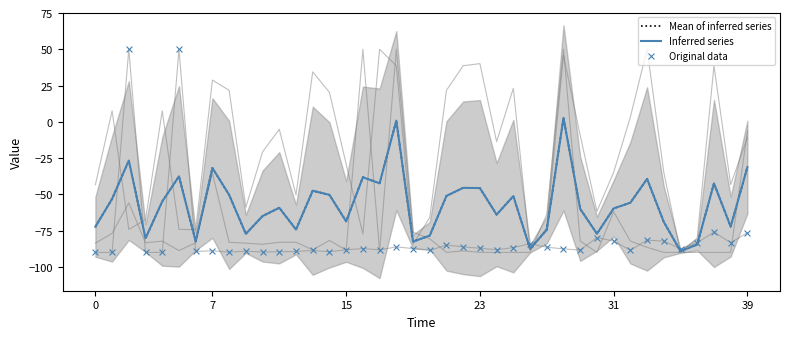

What are all the series names shown in the legend?

Mean of inferred series, Inferred series, Original data